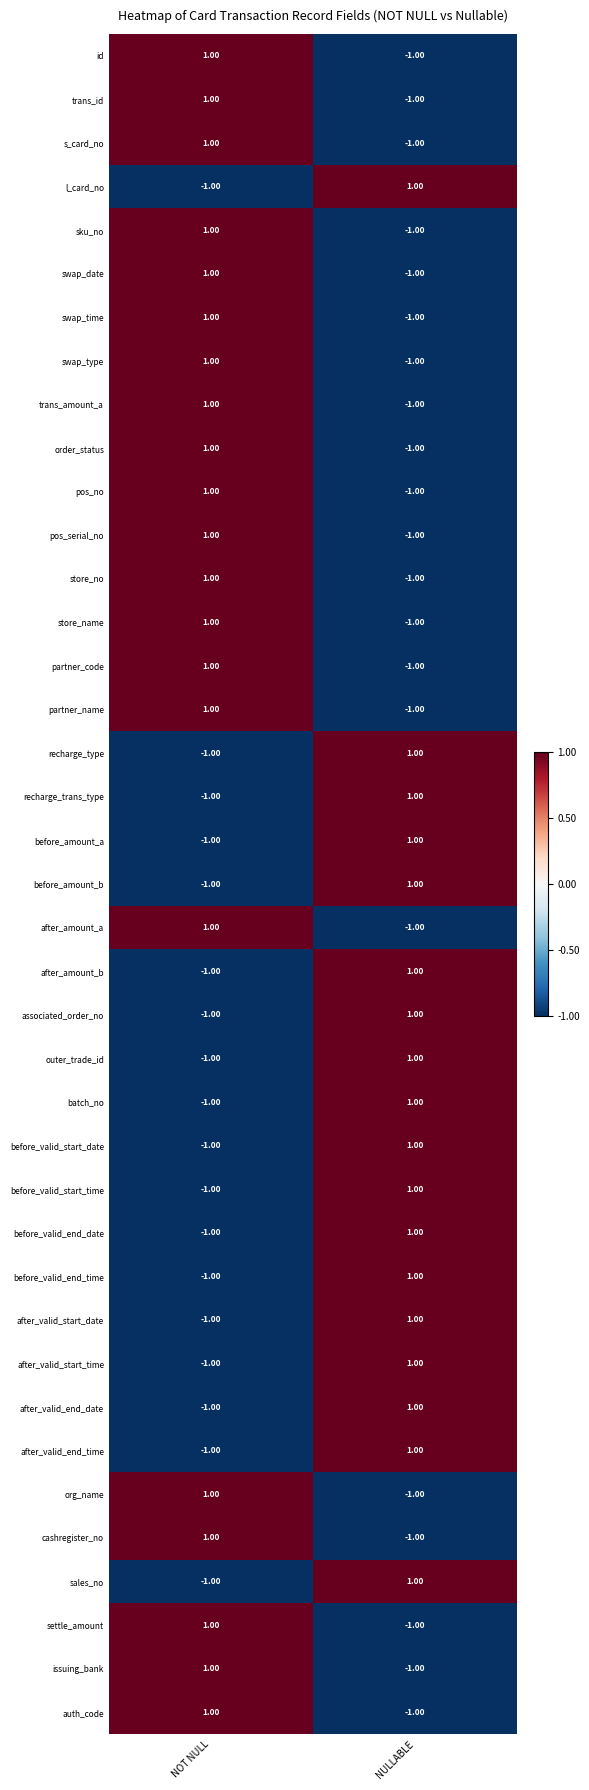

At which category is the sum across all series the highest?

NOT NULL